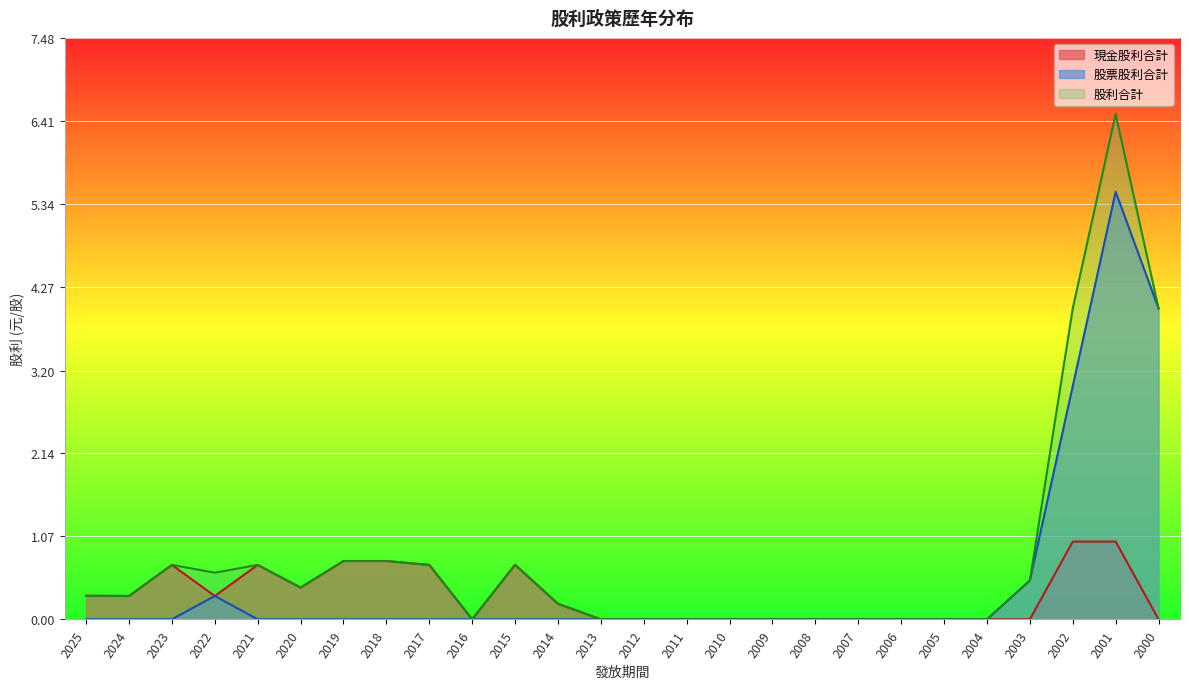

Where is 股利合計 nearest to the value 3?

2002